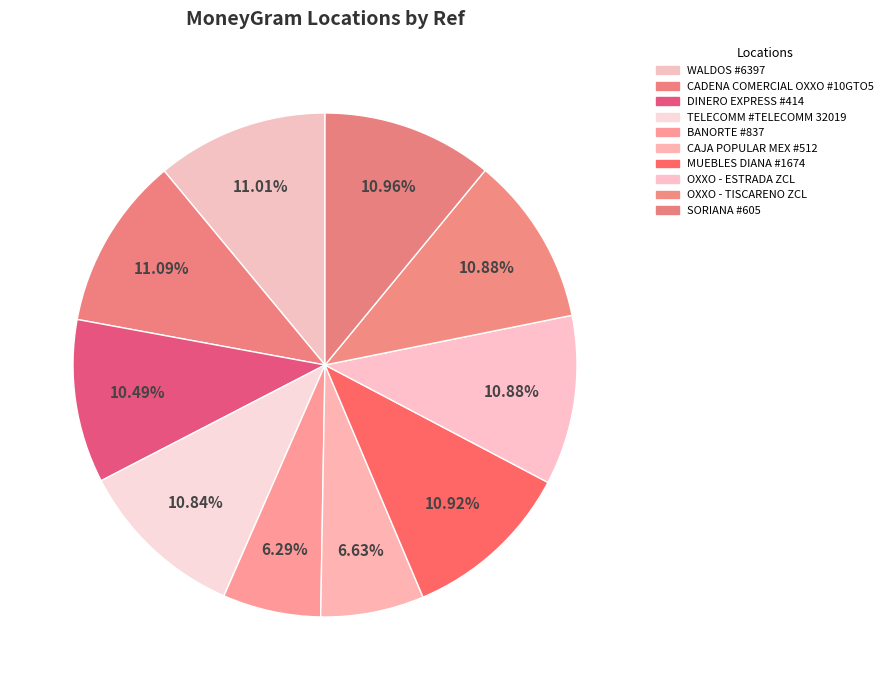

How many segments does this pie chart have?

10